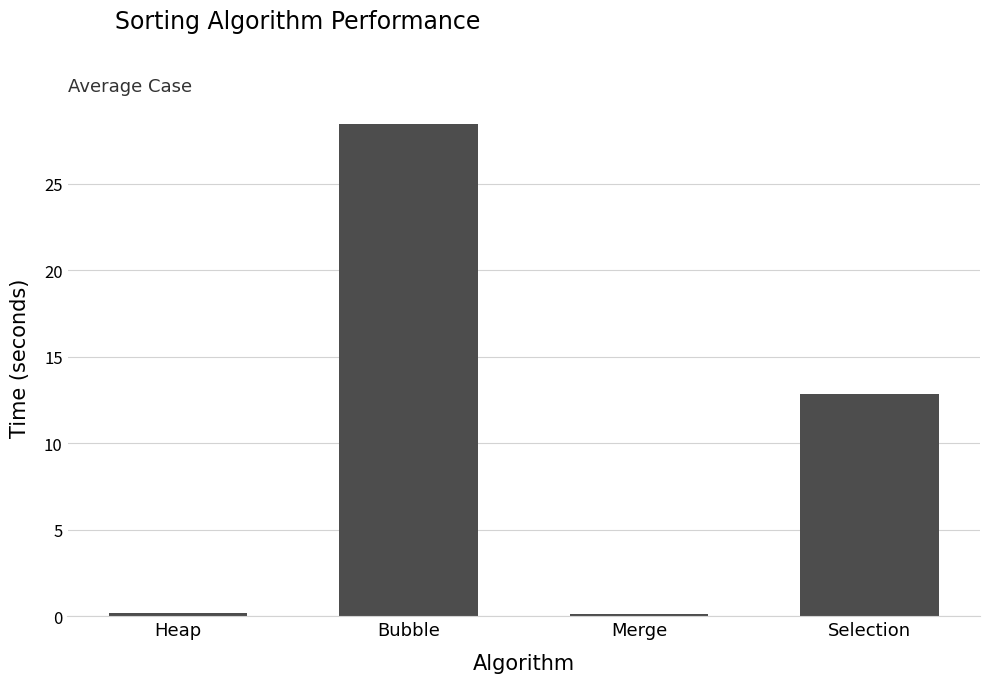

What value does the data have at Merge?

0.1